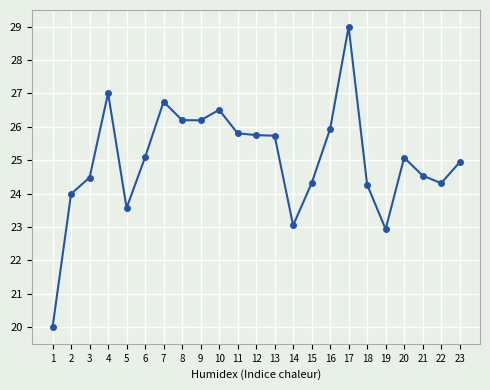

What is the value of the 5th point from the left?

23.6